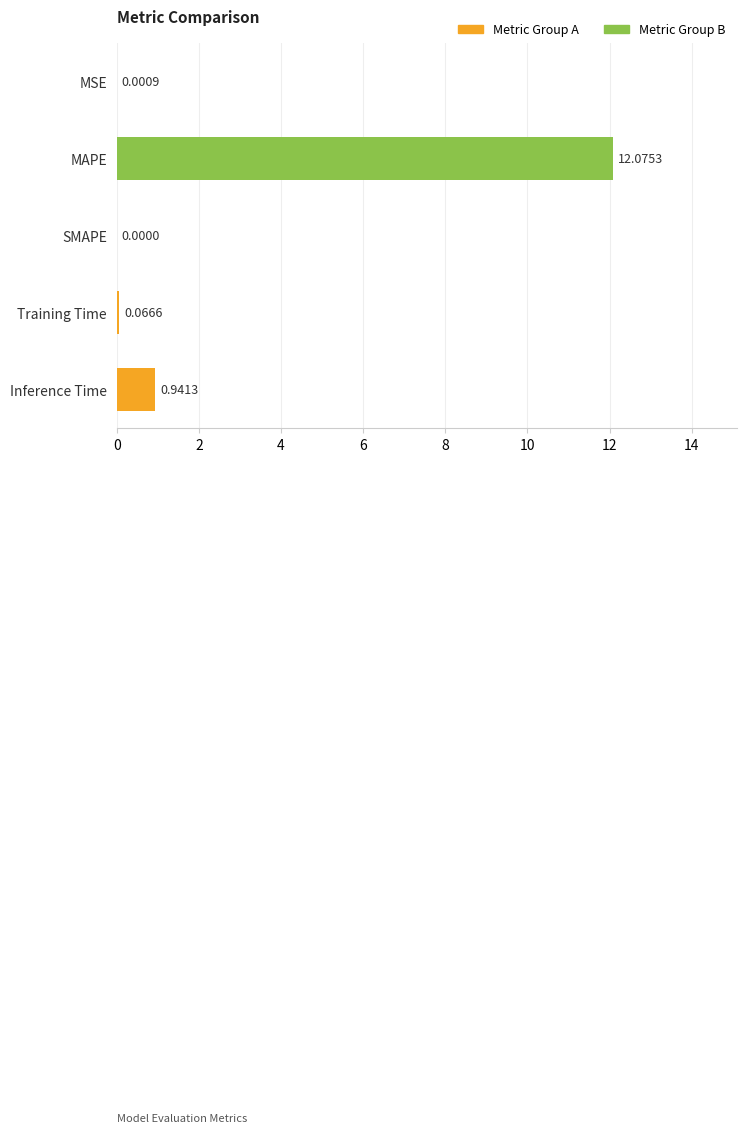

At which category does the chart reach its peak across all series?

MAPE